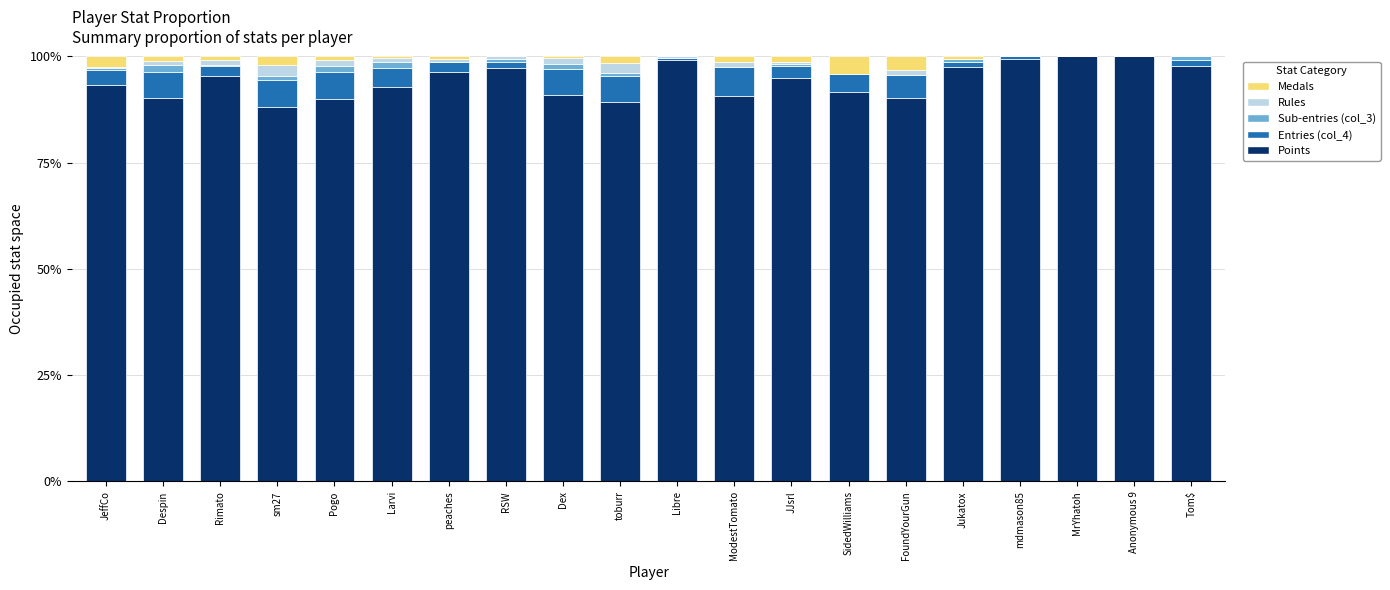

Is it true that Points equals 121.1 at Larvi?

False